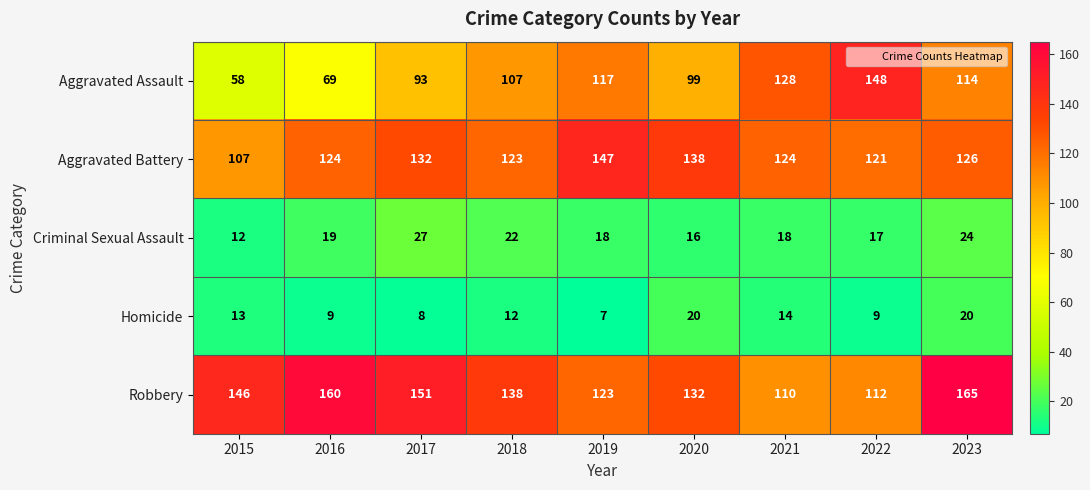

What is the approximate value of Aggravated Assault at 2017, to the nearest 10?

90